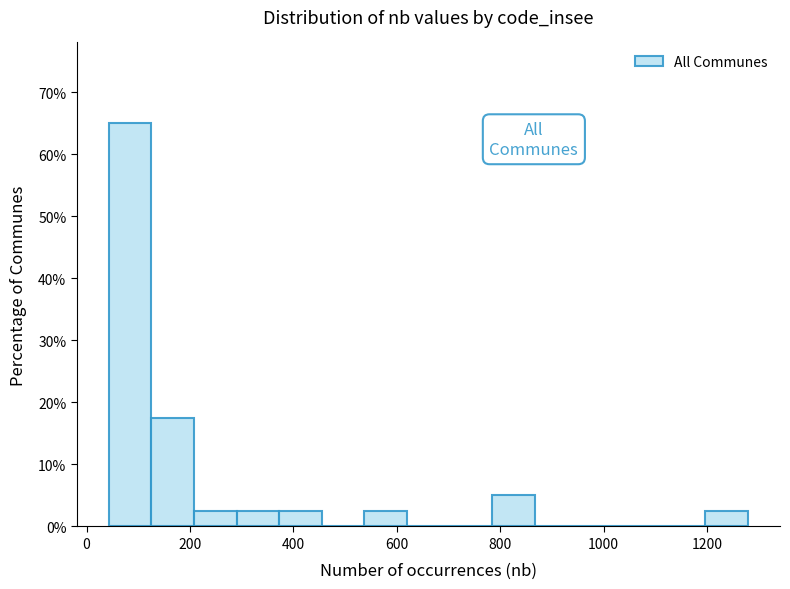

Which range on the x-axis has the tallest bar?

40 to 120